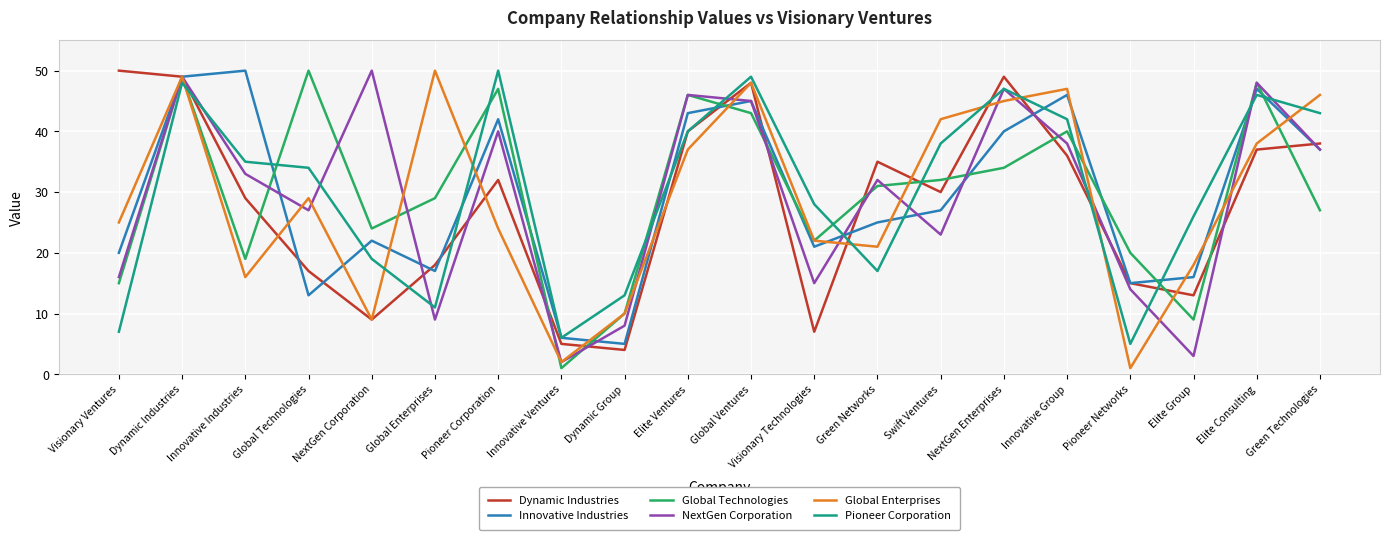

What position from the right is NextGen Corporation?

16